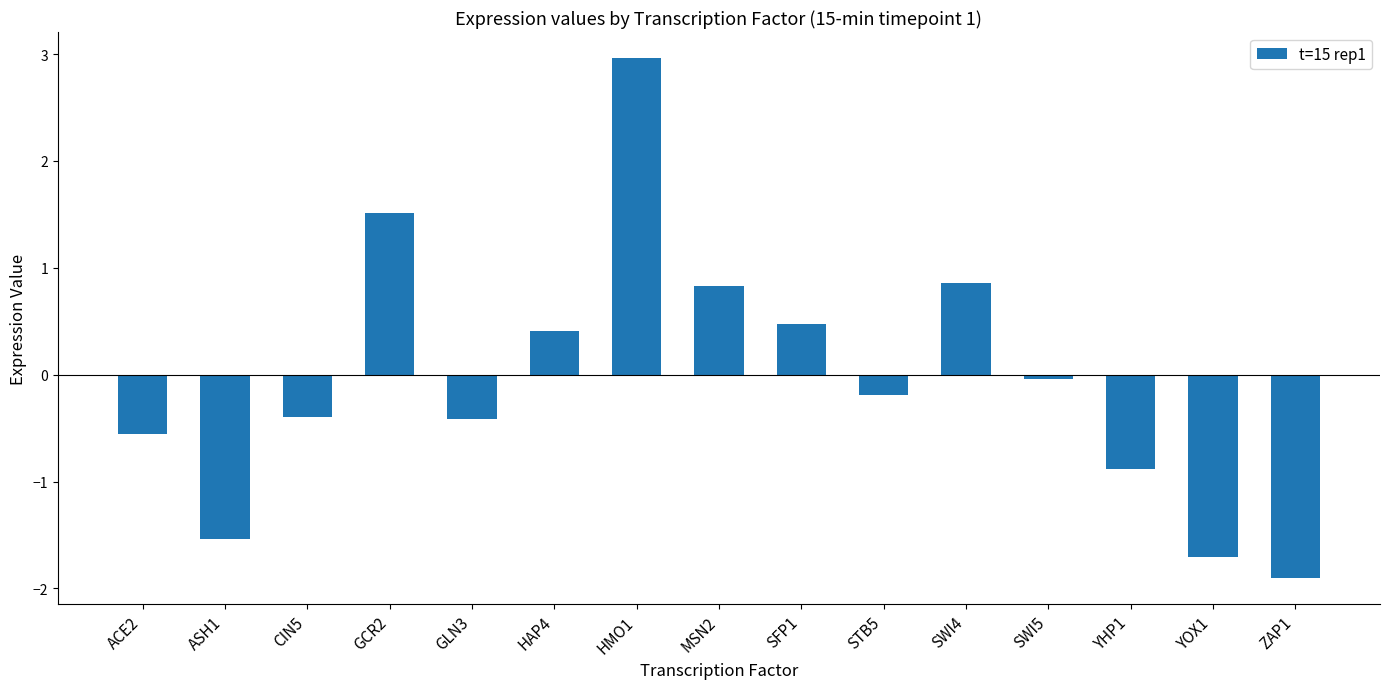

Is it true that the value at HAP4 is 0.7?

False